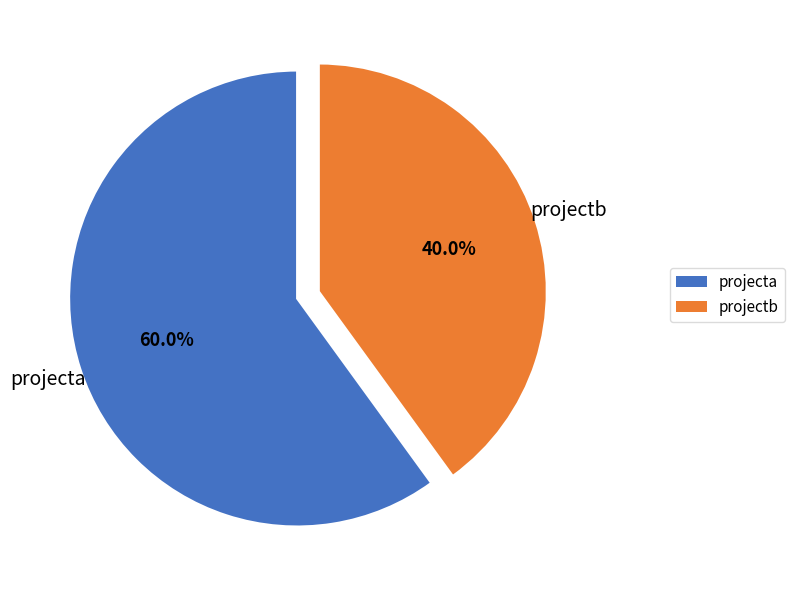

What percentage is the projecta slice, to the nearest percent?

60%